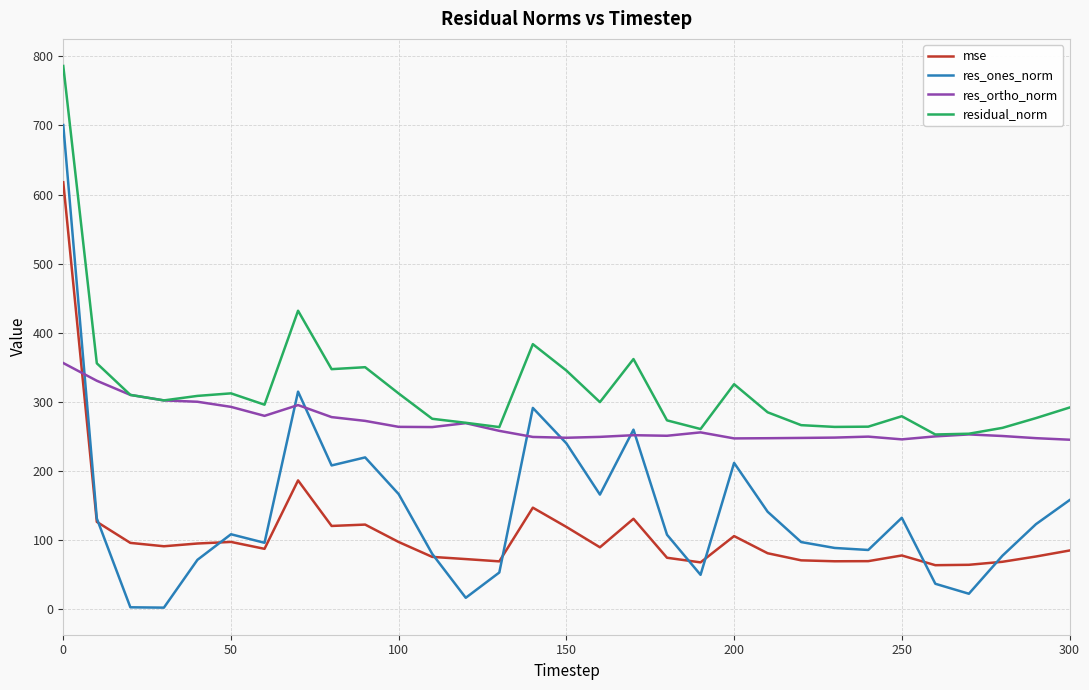

List the series in order of their peak value, highest first.

residual_norm, res_ones_norm, mse, res_ortho_norm